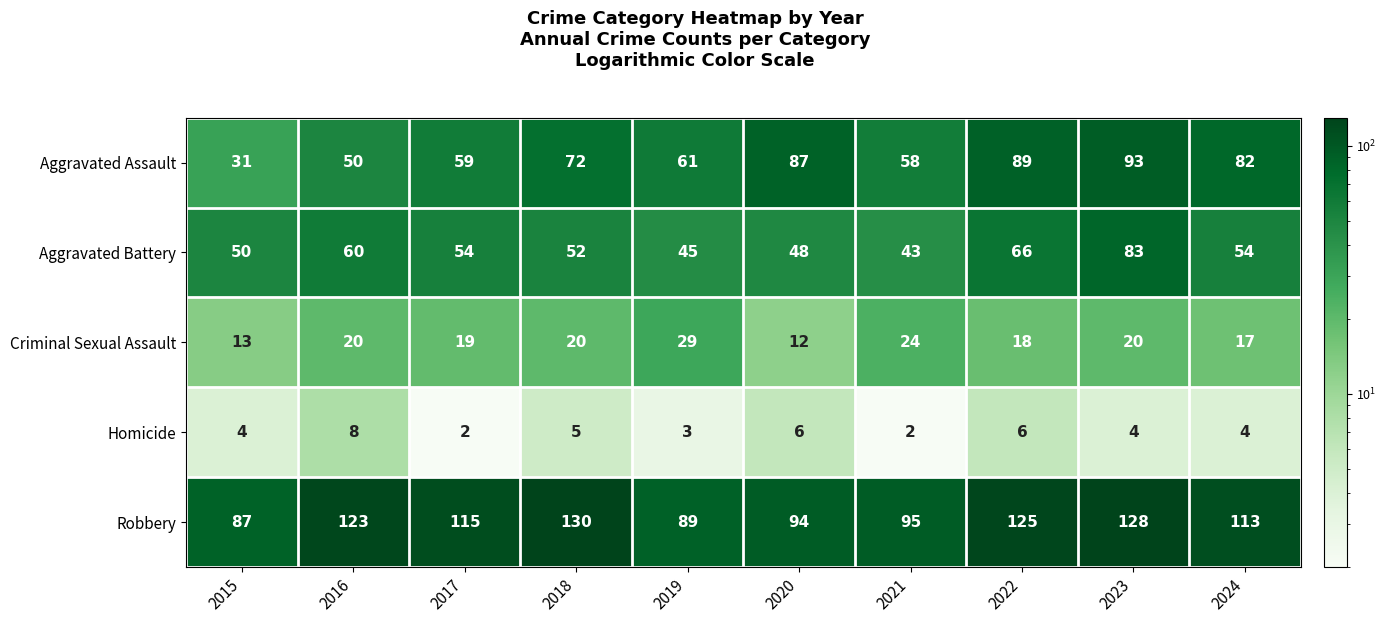

Count the number of categories in the chart.

10